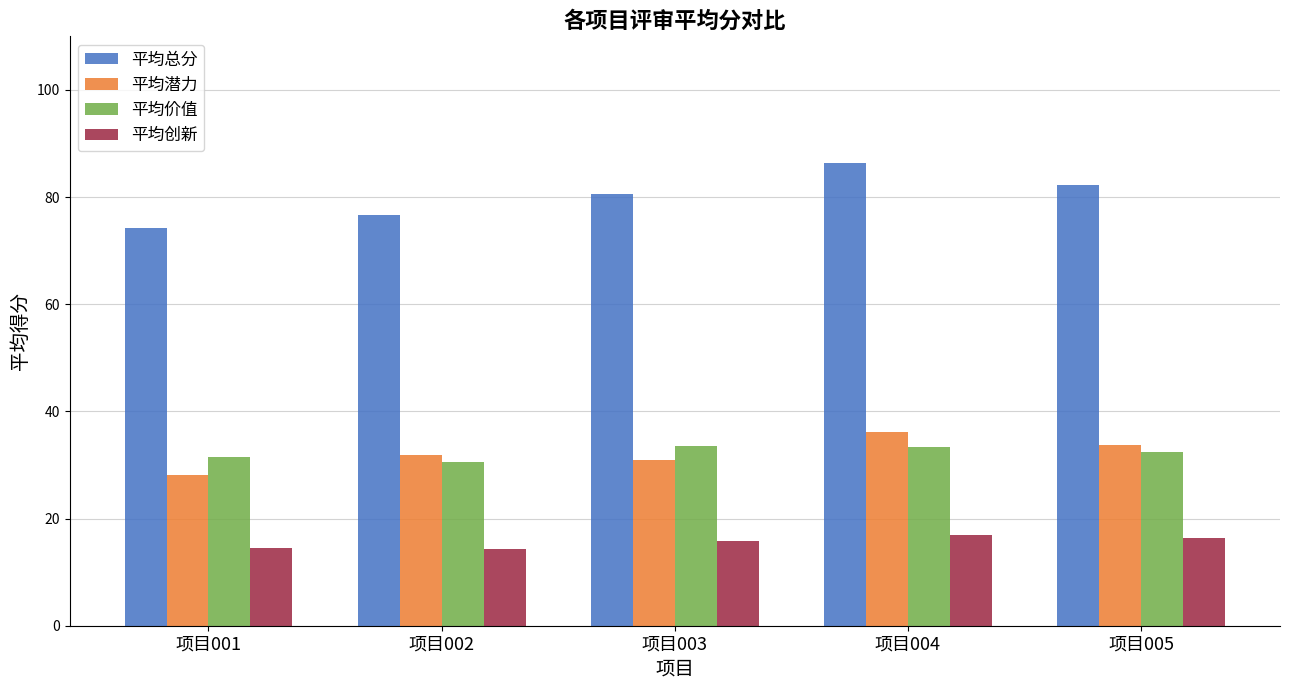

What is the average value of the 平均总分 series?

80.0